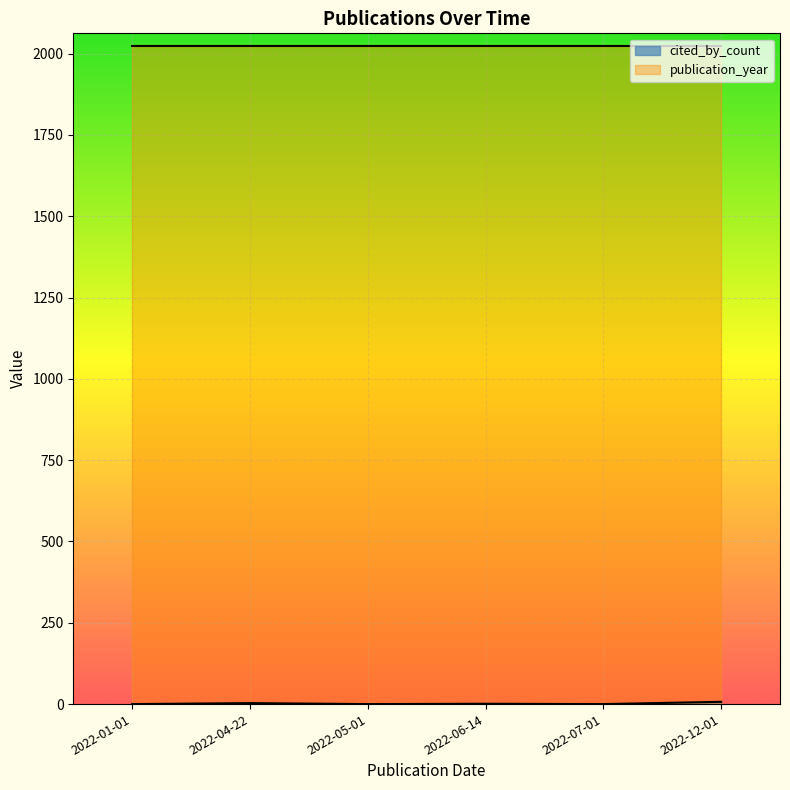

Rank the categories by publication_year value from lowest to highest.

2022-12-01, 2022-04-22, 2022-06-14, 2022-07-01, 2022-01-01, 2022-05-01